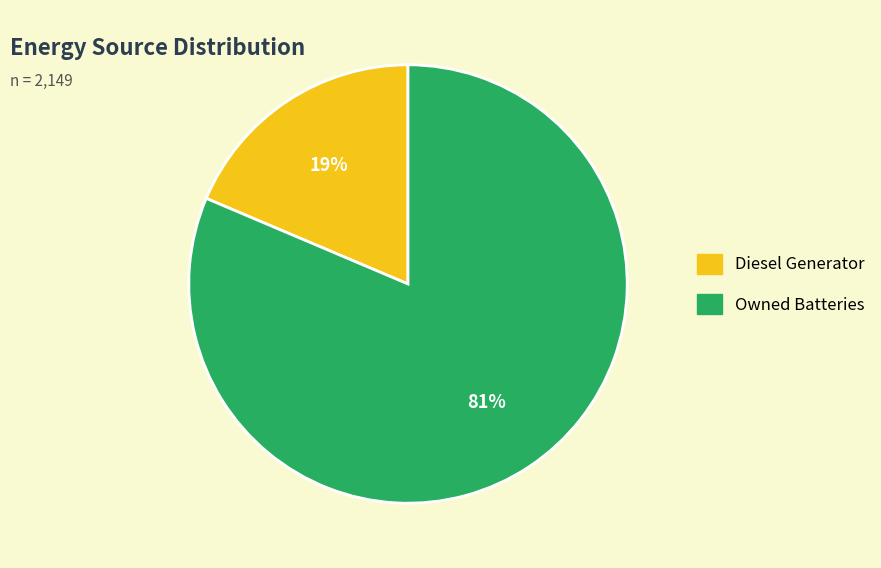

Is it true that Owned Batteries is 81% of the pie?

True